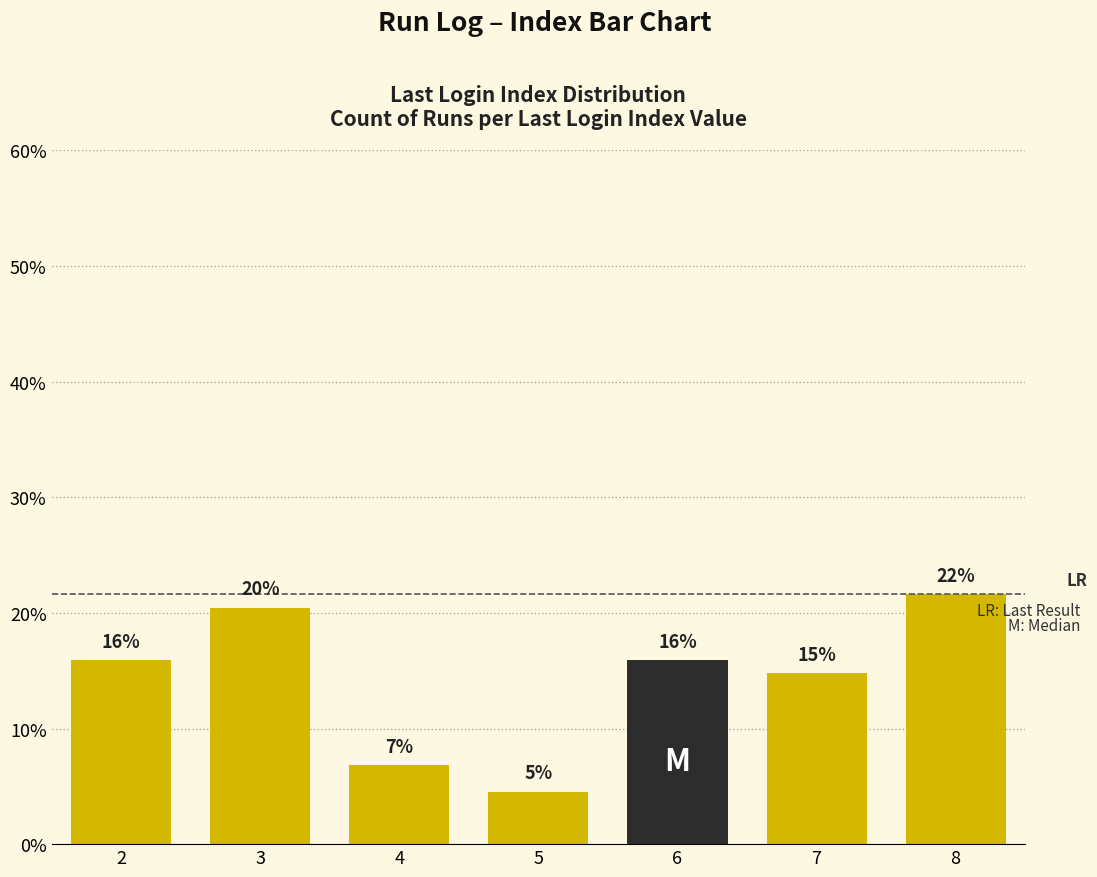

What is the ratio of the value at 2 to the value at 7?

1.1